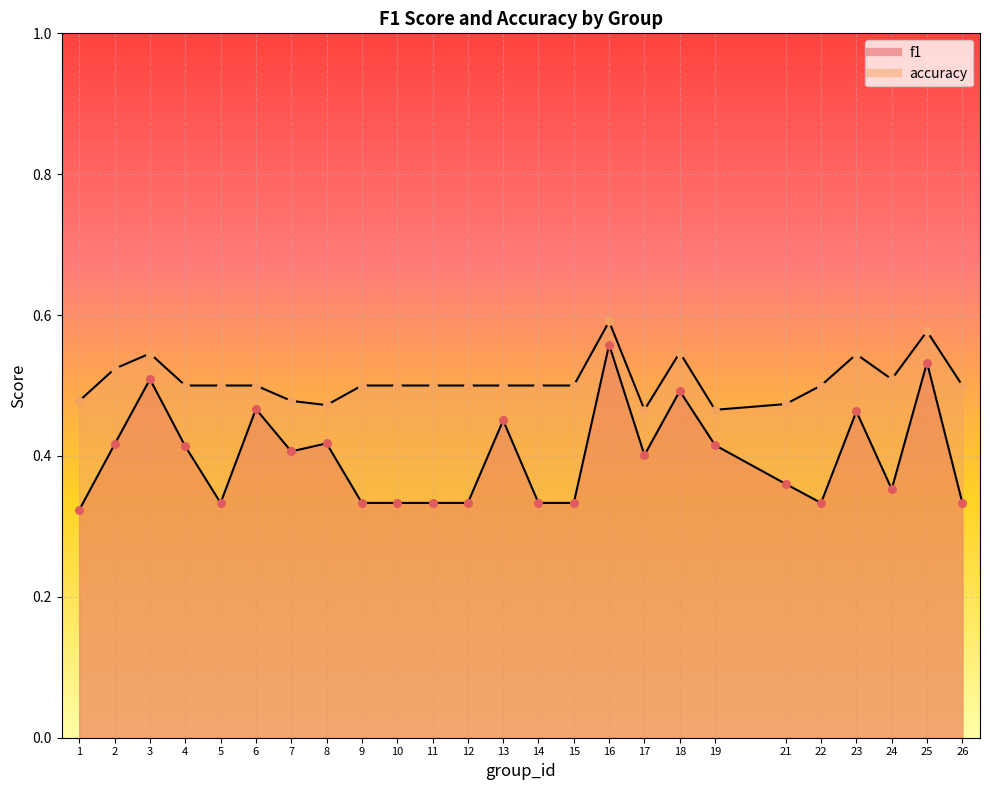

Which series has the largest Y range (max minus min)?

f1